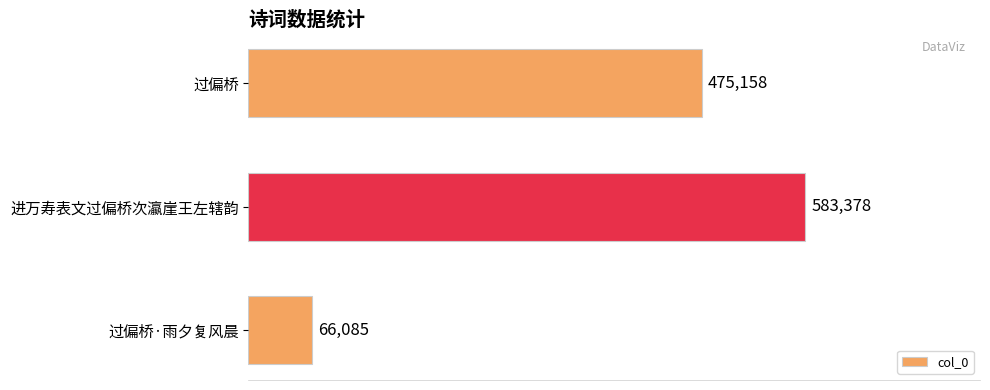

Which has a higher value, 过偏桥 or 过偏桥·雨夕复风晨?

过偏桥